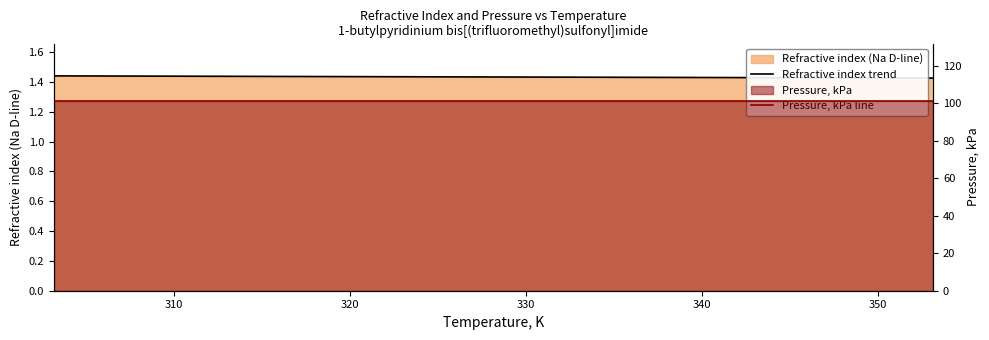

Does the chart display data point markers on the line(s)?

No